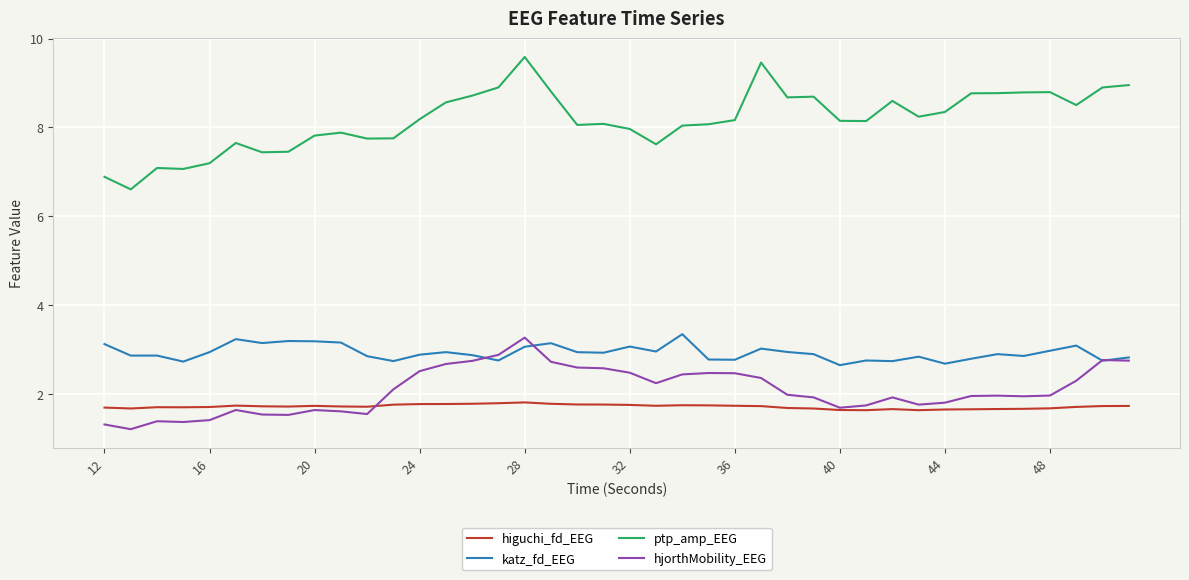

Is this an area chart (filled region under the line)?

No